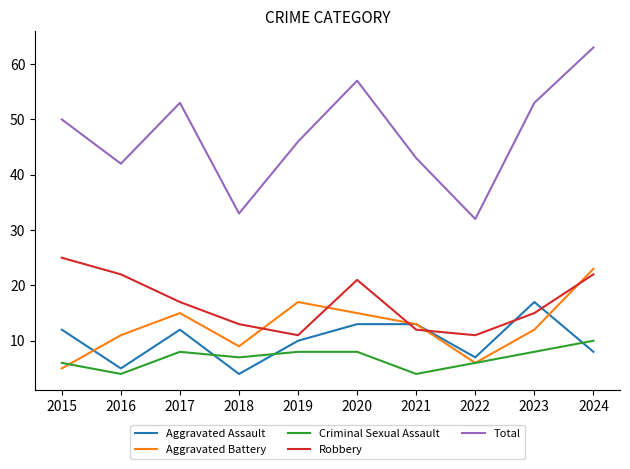

Which category has the lowest value in the Aggravated Assault series?

2018